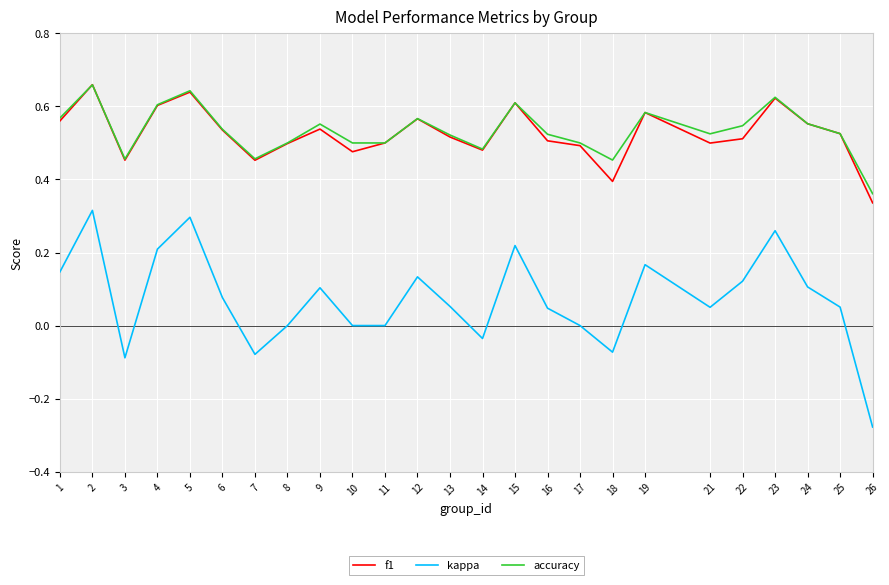

What is the sum of all kappa values?

1.8